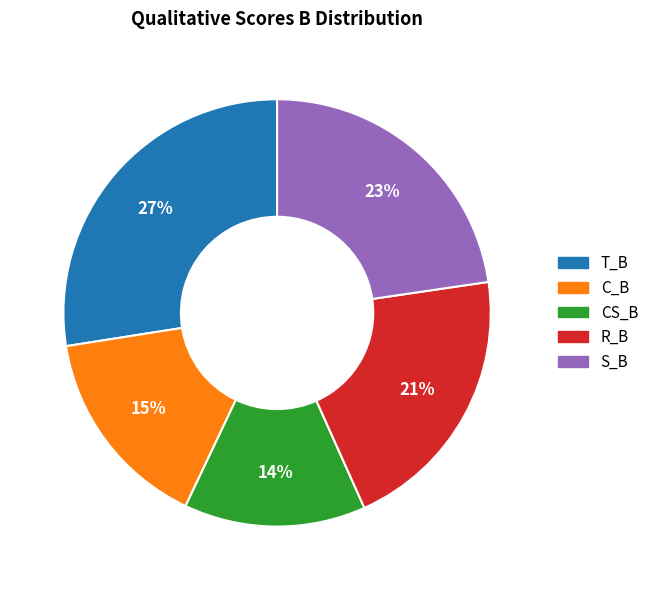

Is it true that T_B is 27% of the pie?

True